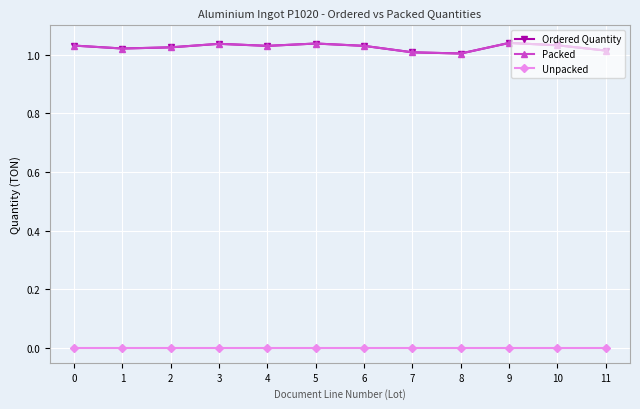

Reading right to left, what are all the values shown in this chart?

Ordered Quantity: 11=1.0	10=1.0	9=1.0	8=1.0	7=1.0	6=1.0	5=1.0	4=1.0	3=1.0	2=1.0	1=1.0	0=1.0
Packed: 11=1.0	10=1.0	9=1.0	8=1.0	7=1.0	6=1.0	5=1.0	4=1.0	3=1.0	2=1.0	1=1.0	0=1.0
Unpacked: 11=0.0	10=0.0	9=0.0	8=0.0	7=0.0	6=0.0	5=0.0	4=0.0	3=0.0	2=0.0	1=0.0	0=0.0